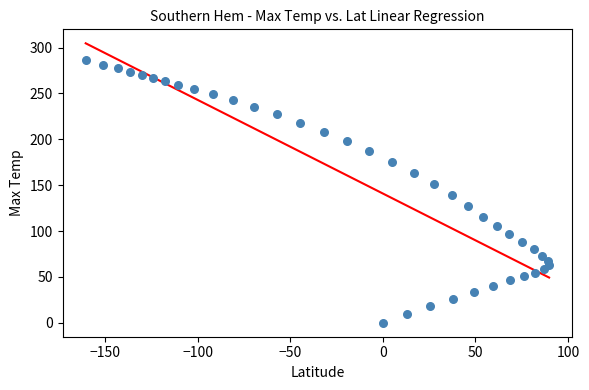

What is the range of Y values (max minus min)?

286.7